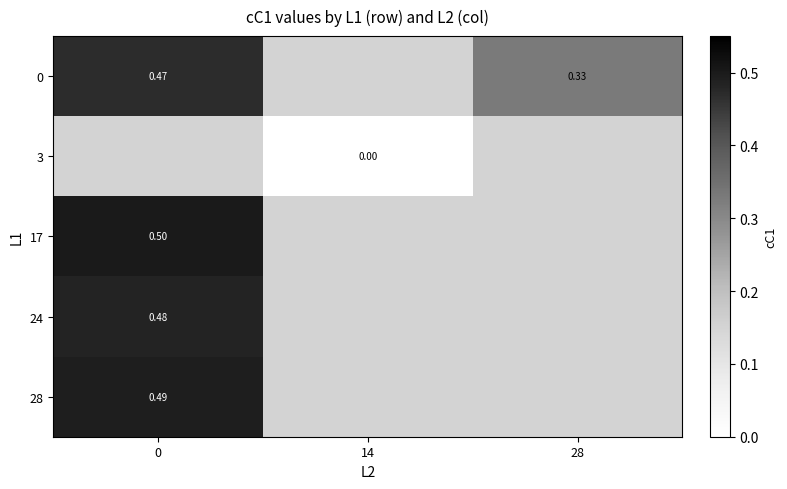

Count the number of data series in this chart.

5